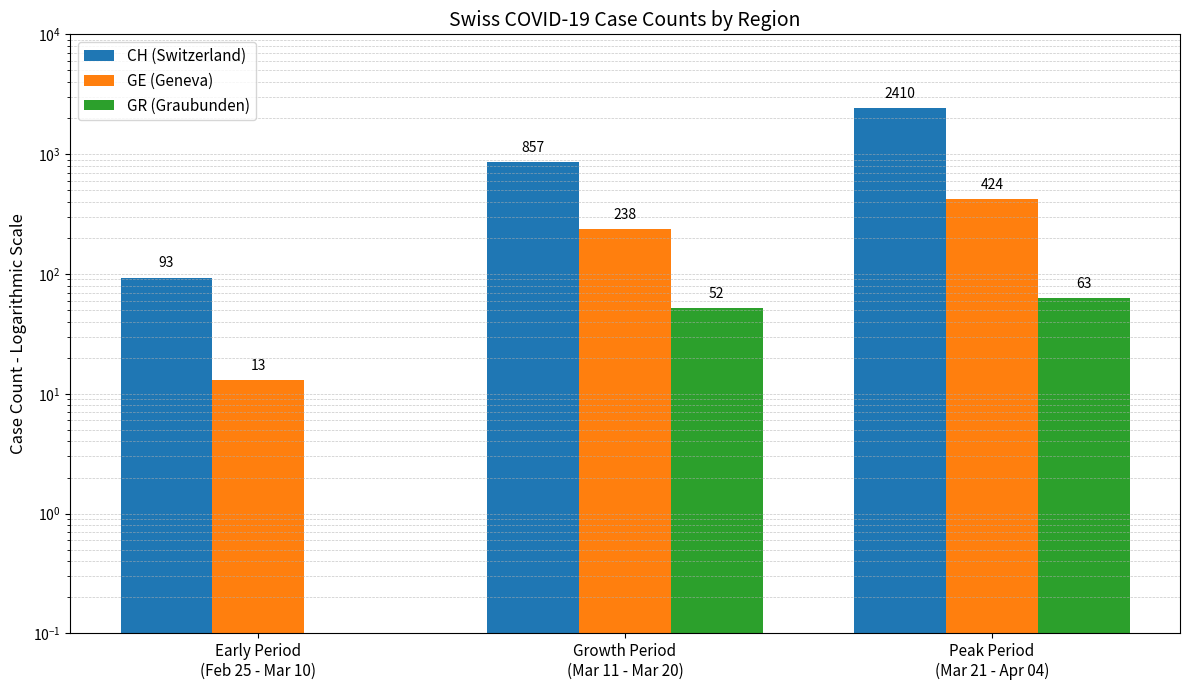

Rank the series at Growth Period
(Mar 11 - Mar 20) from highest to lowest value.

CH (Switzerland), GE (Geneva), GR (Graubunden)